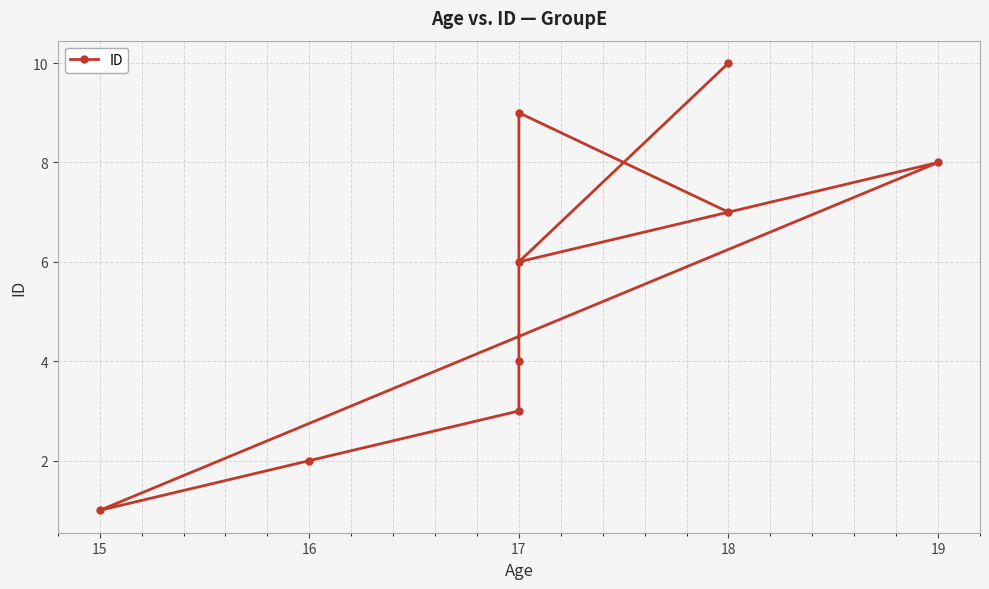

What is the label of the 8th point from the right?

17